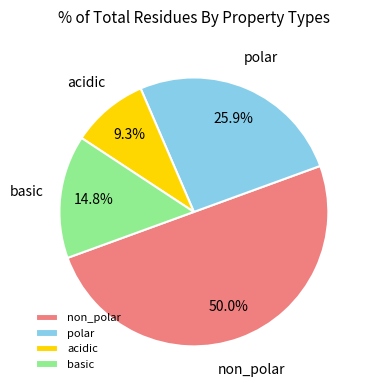

Which slice is the largest?

non_polar